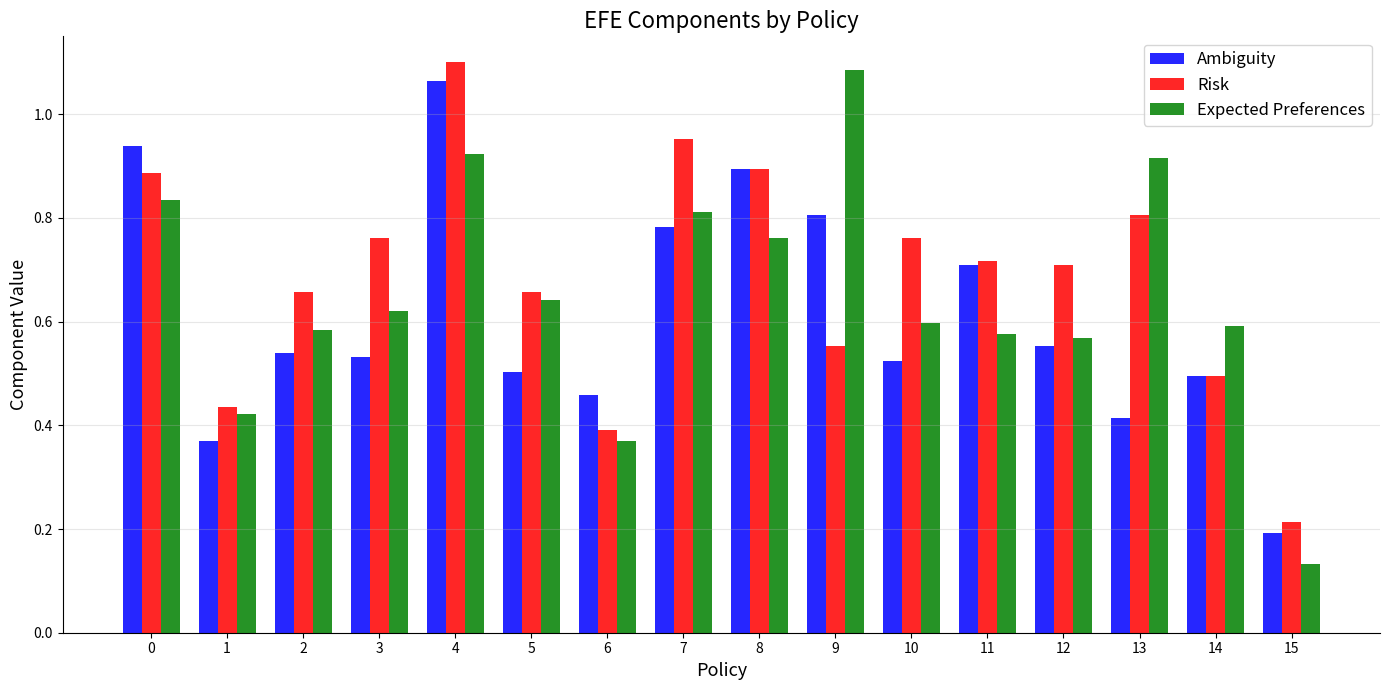

At 9, list the series in order from largest to smallest.

Expected Preferences, Ambiguity, Risk